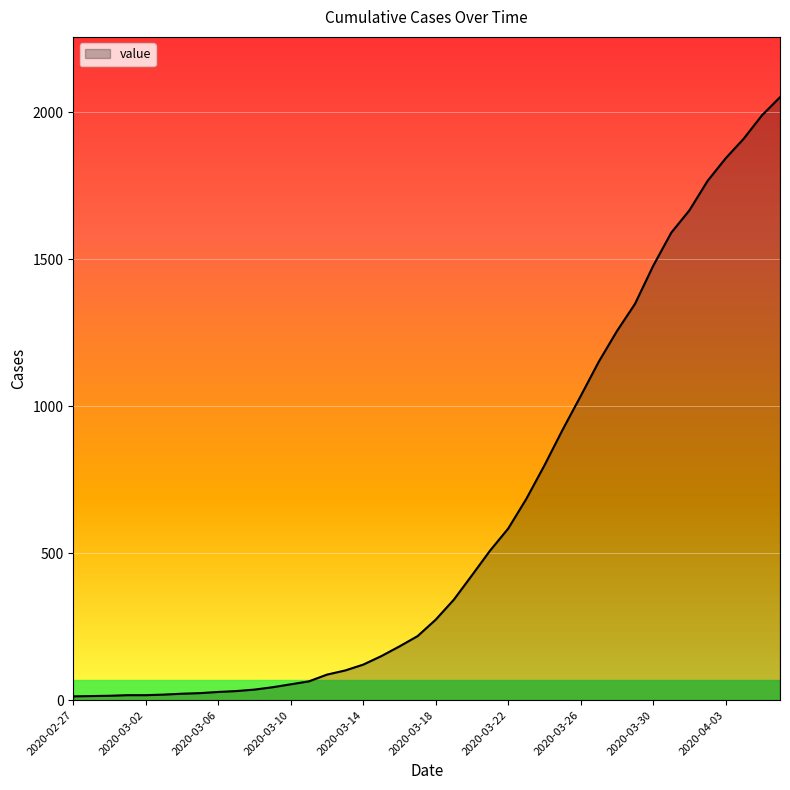

Is this an area chart (filled region under the line)?

Yes